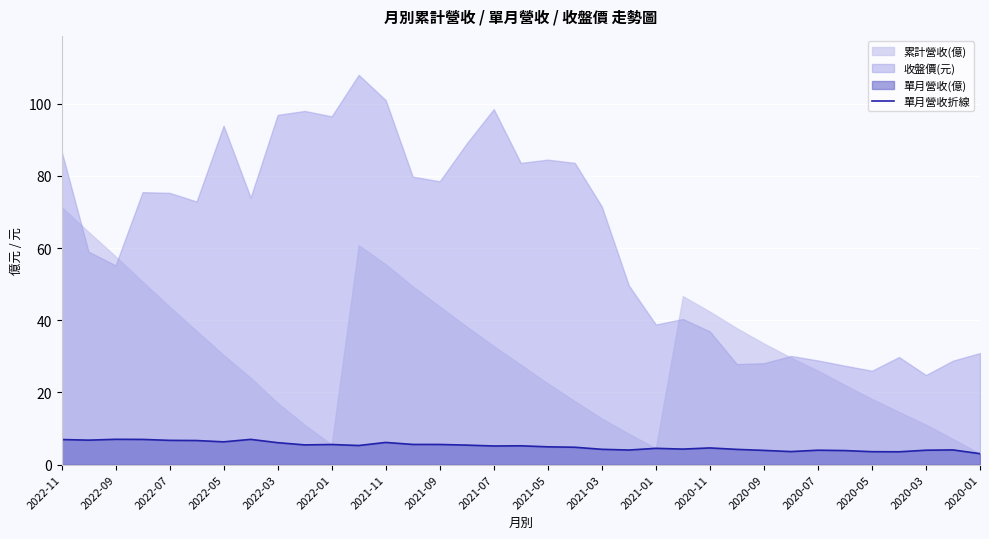

How many interior local valleys (lower than both neighbors) does the data have?

9